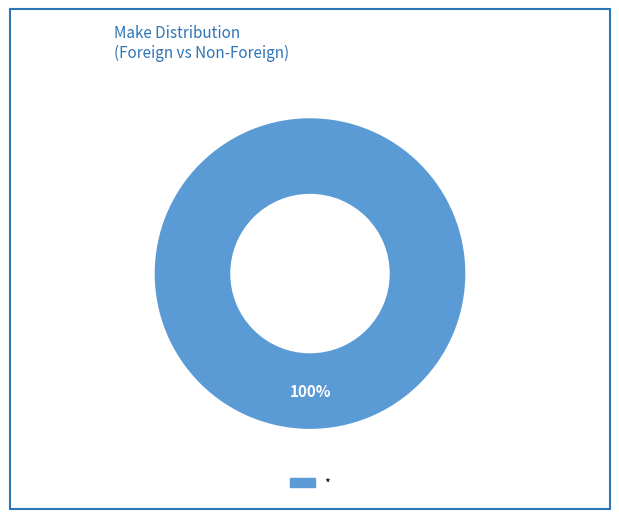

Is there a majority slice in this chart?

Yes